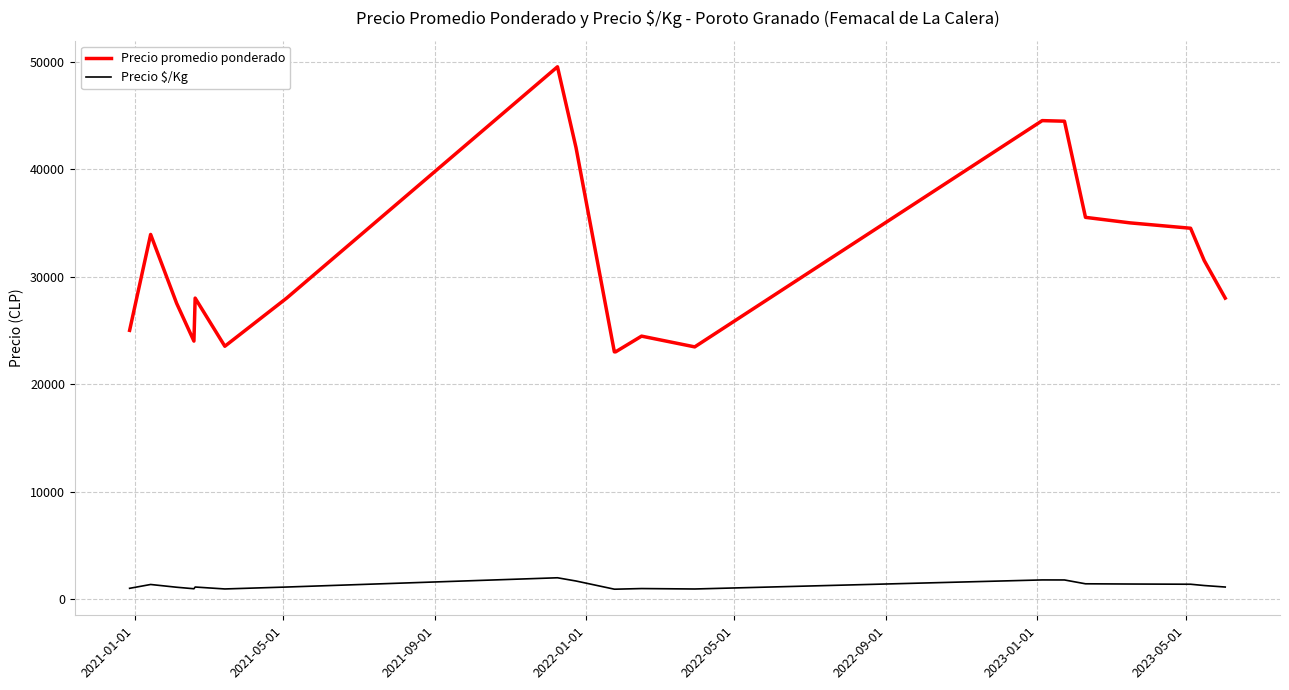

How many categories are shown in the chart?

20